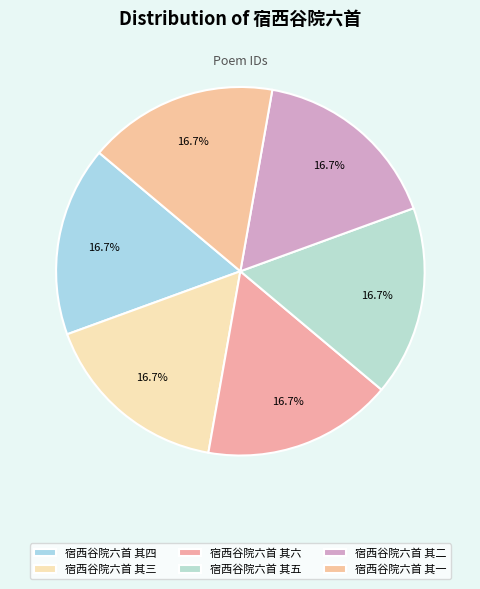

Count the number of slices in the pie.

6